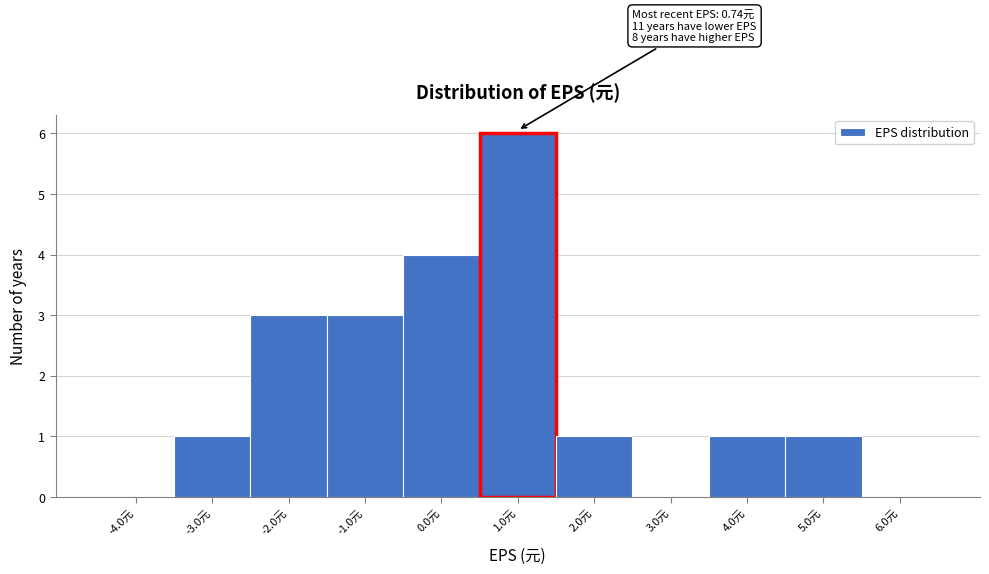

Over which range of the x-axis is the bar tallest?

0.5 to 1.5